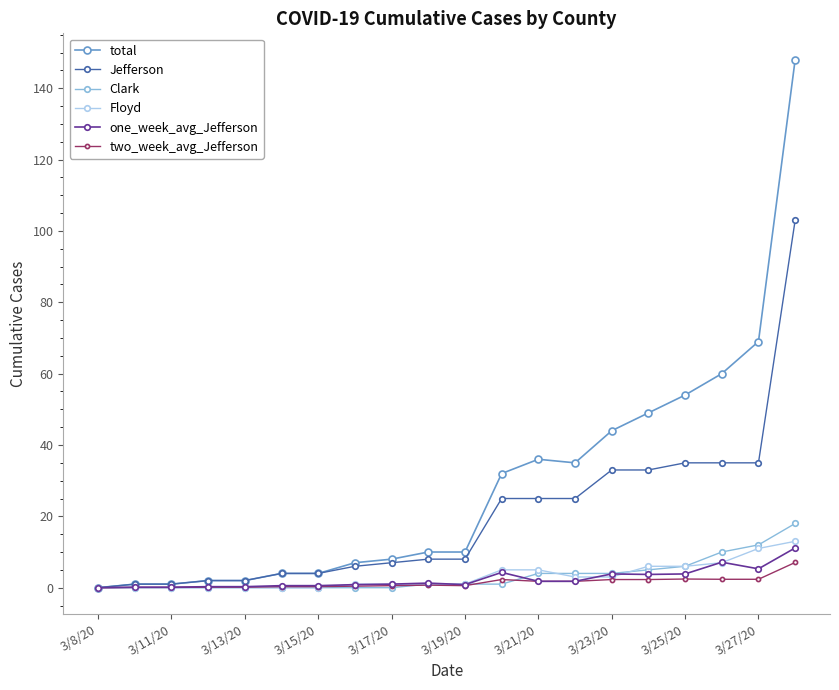

How many categories are shown in the chart?

20